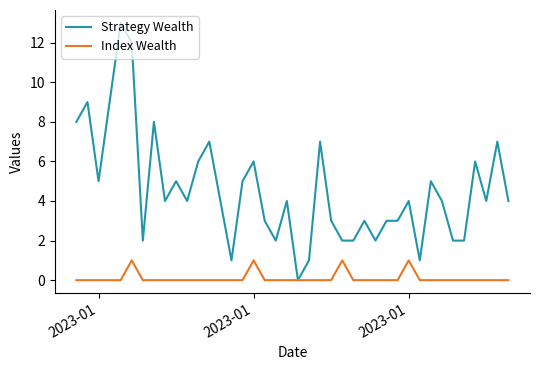

Reading left to right, list all the values displayed in this chart.

Strategy Wealth: 8	9	5	9	13	12	2	8	4	5	4	6	7	4	1	5	6	3	2	4	0	1	7	3	2	2	3	2	3	3	4	1	5	4	2	2	6	4	7	4
Index Wealth: 0	0	0	0	0	1	0	0	0	0	0	0	0	0	0	0	1	0	0	0	0	0	0	0	1	0	0	0	0	0	1	0	0	0	0	0	0	0	0	0